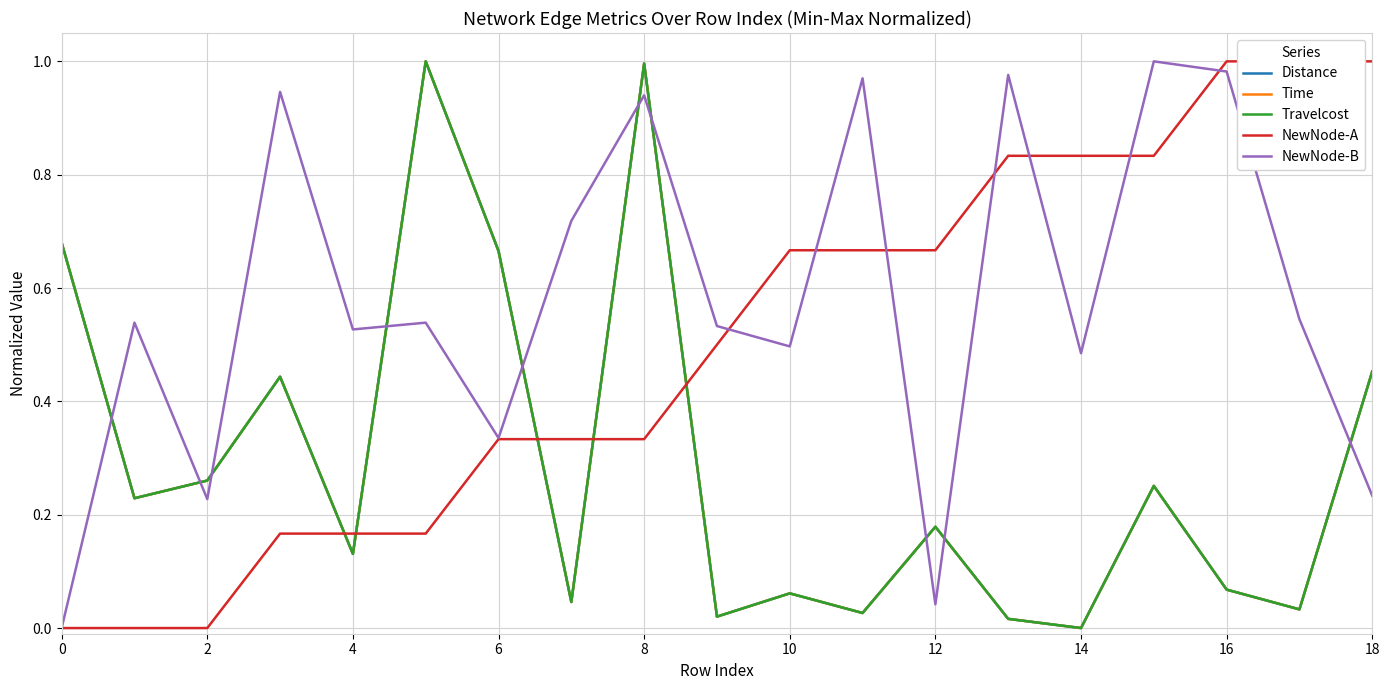

Does the chart have visible grid lines?

Yes